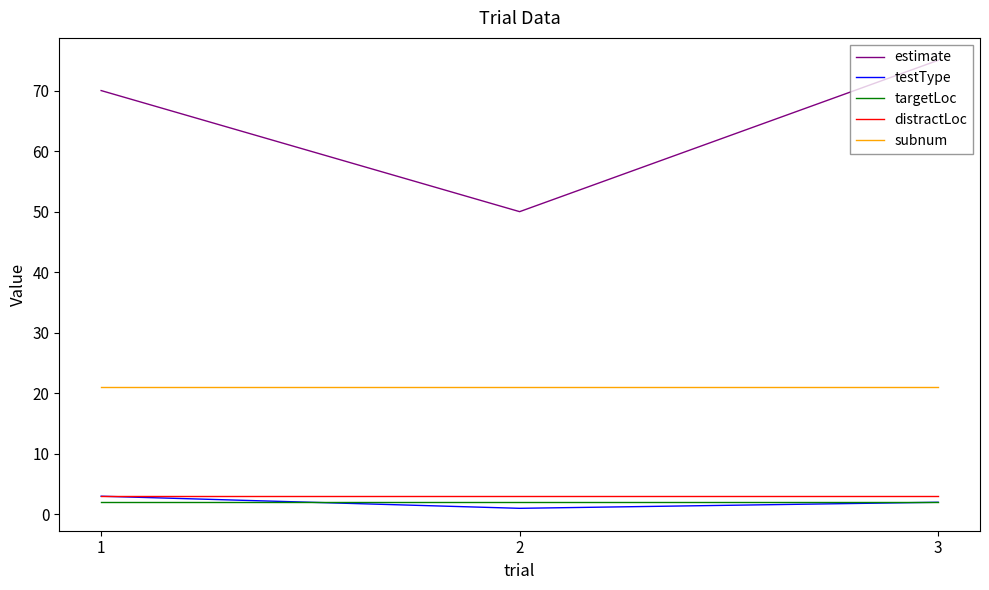

What is the lowest value of the estimate series?

50